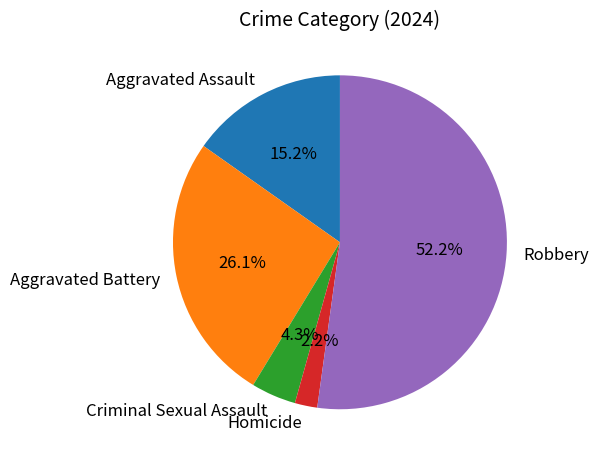

What portion of the pie excludes Criminal Sexual Assault?

95.7%